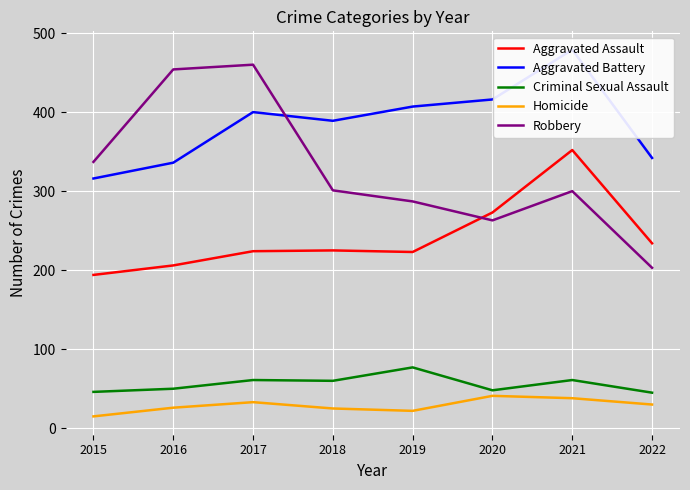

Where is the first local maximum for Criminal Sexual Assault?

2017